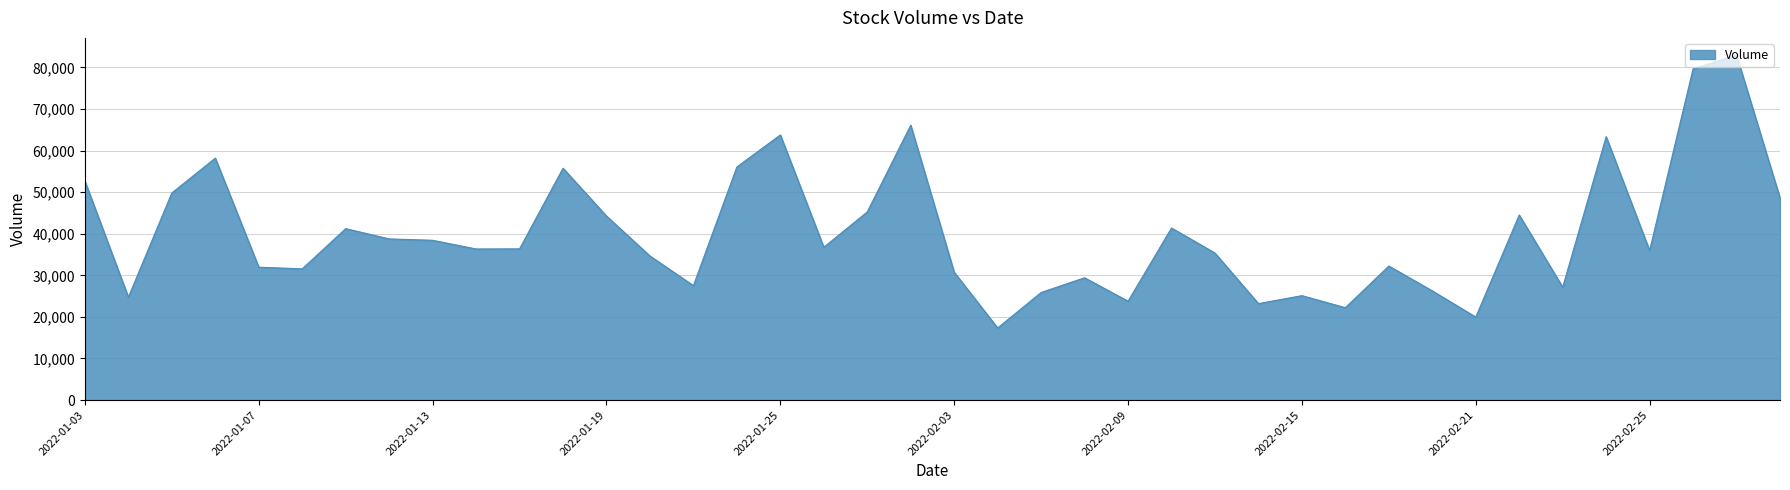

What is the minimum value shown in the chart?

17344